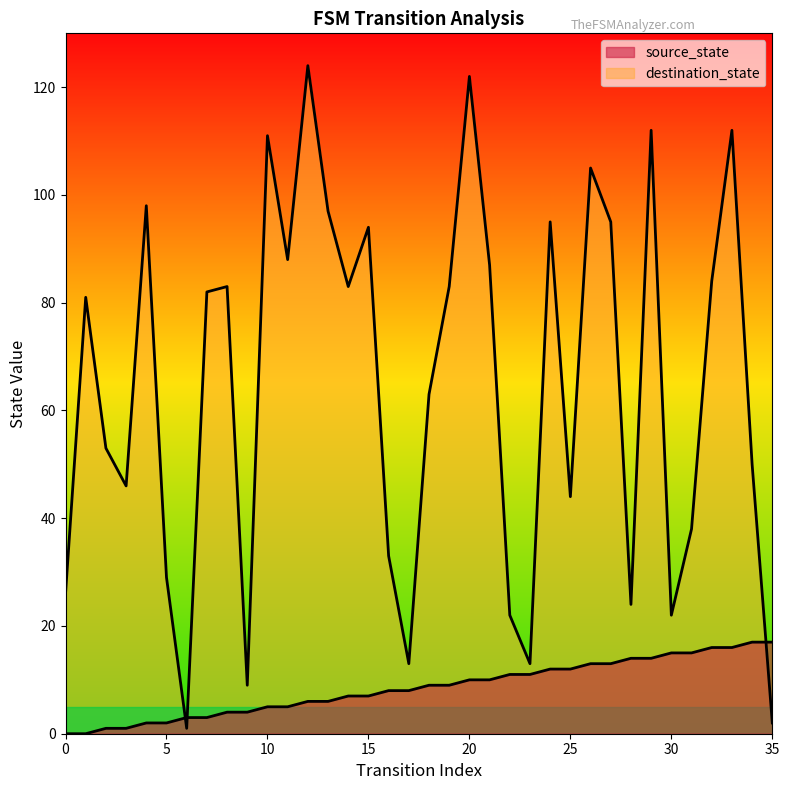

How many interior local peaks does the destination_state series have?

11